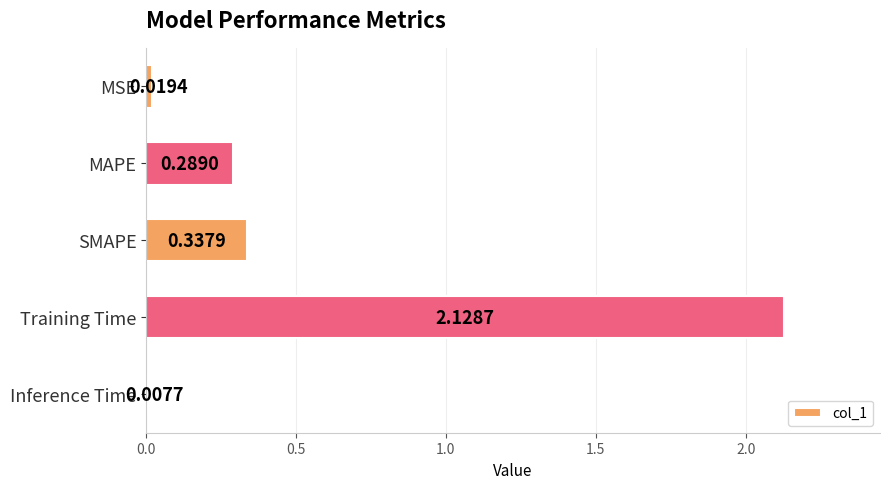

At which label is the value closest to 1?

SMAPE